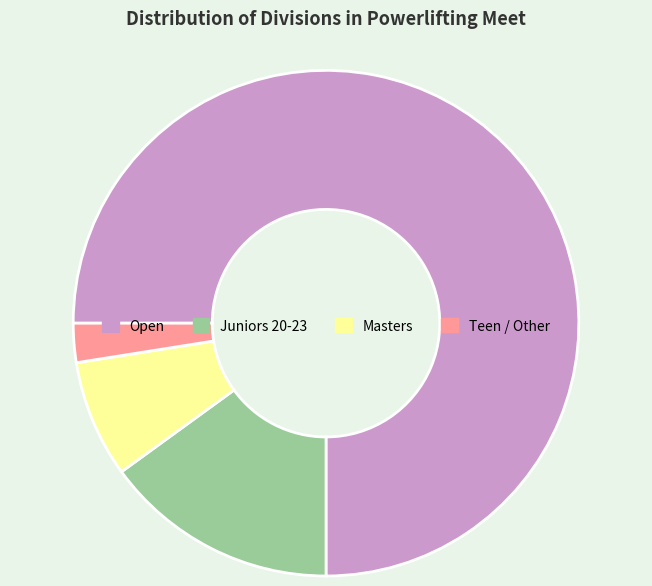

Is it true that Juniors 20-23 is 15% of the pie?

True